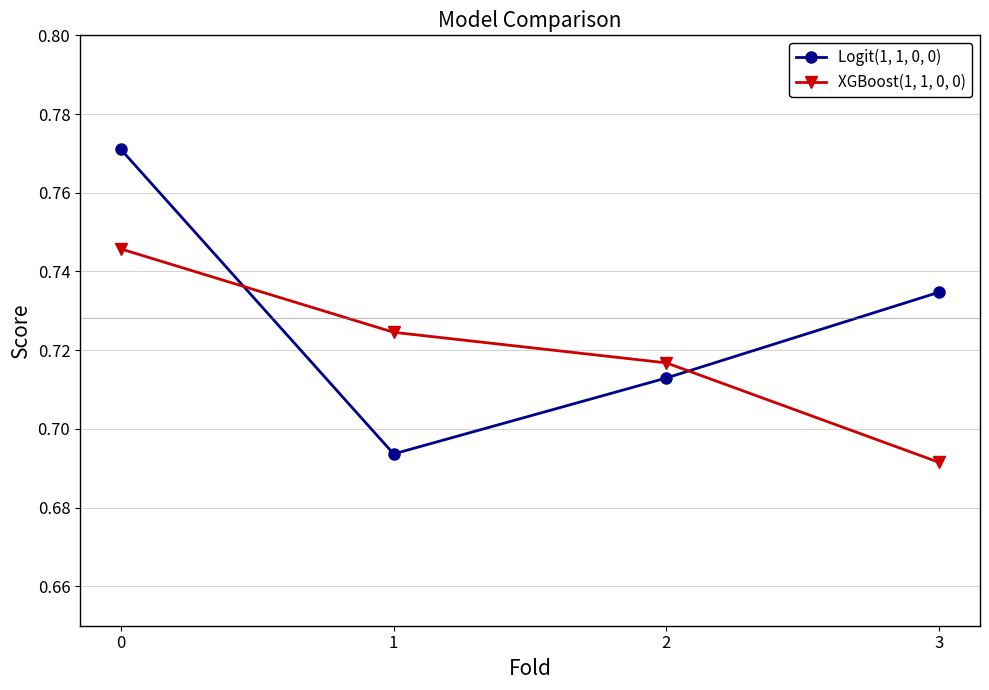

At how many categories does at least one series exceed 0?

4